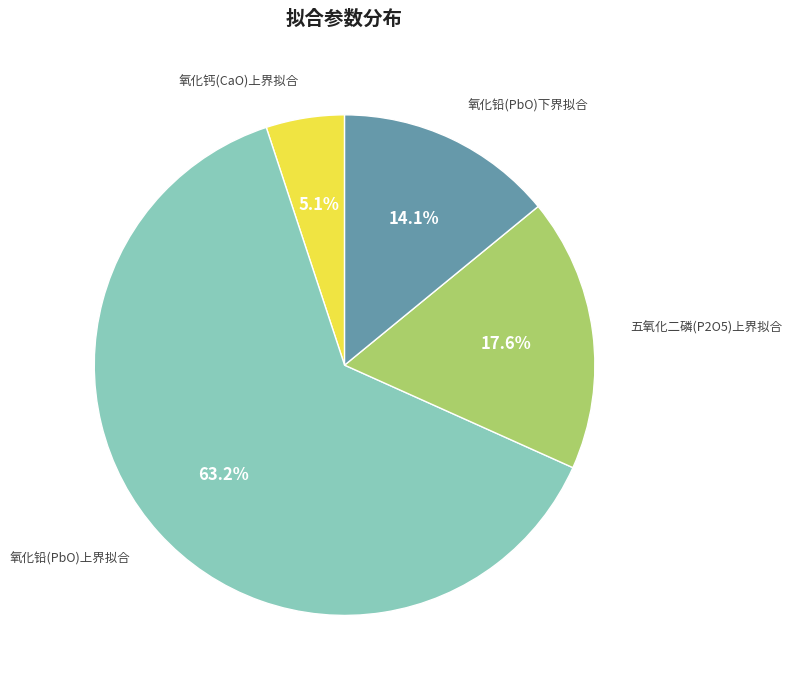

Does any single category account for the majority?

Yes